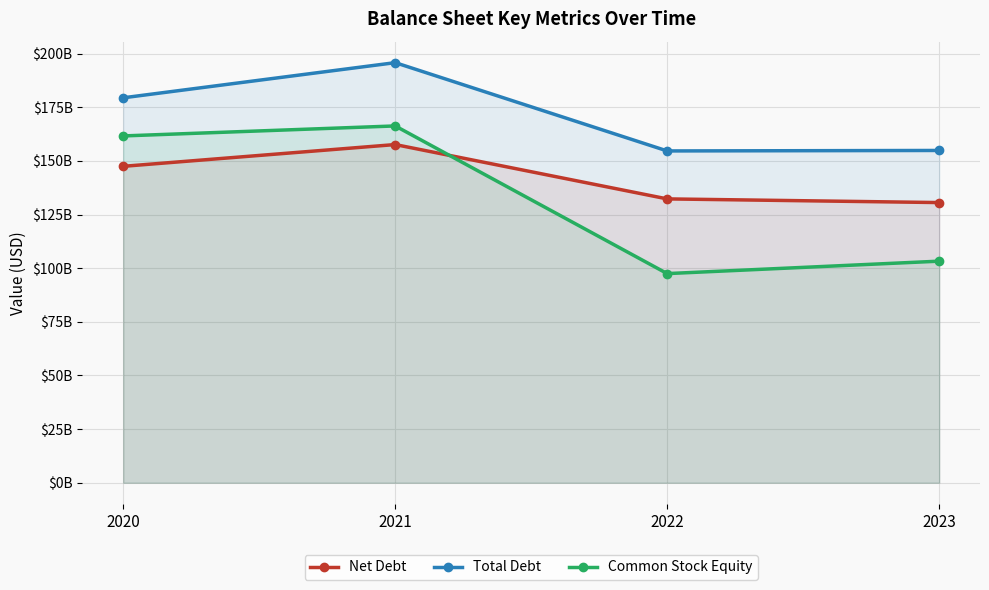

How many interior local peaks does the Net Debt series have?

1